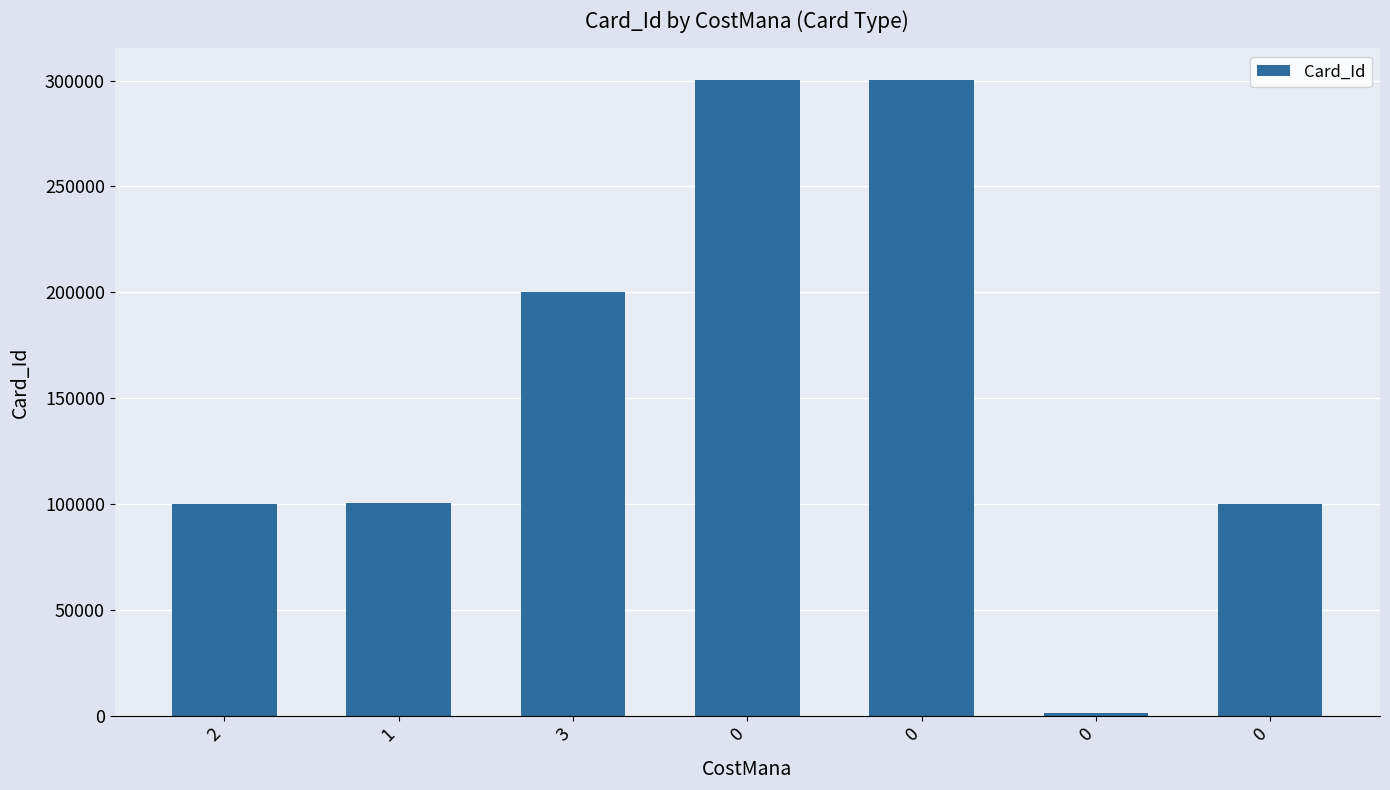

What is the sum of all values?

1102012